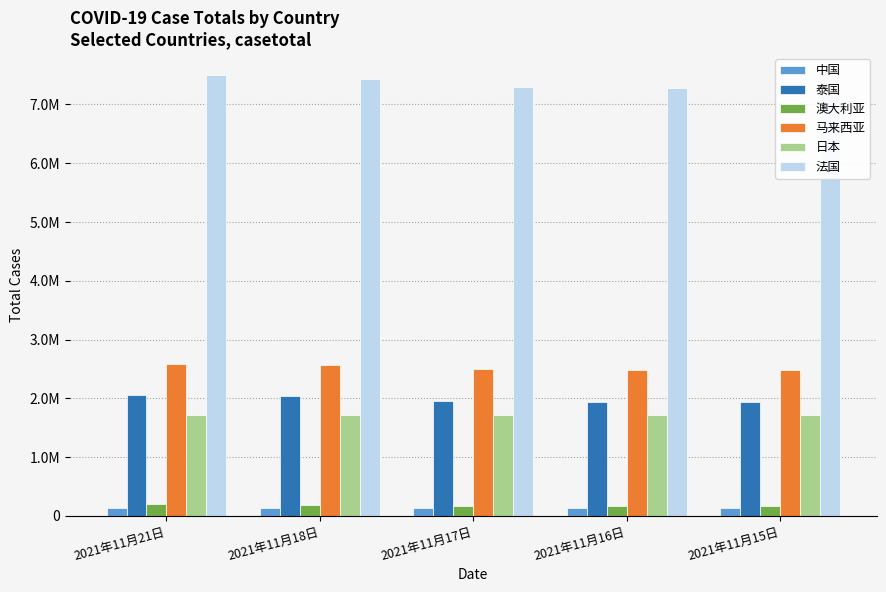

Reading left to right, what are all the values shown in this chart?

中国: 127463	127374	127260	127199	127104
泰国: 2057575	2044125	1951572	1943424	1935442
澳大利亚: 198442	194118	177393	175813	174276
马来西亚: 2581747	2563153	2492343	2486630	2481339
日本: 1725715	1725300	1724480	1724238	1724097
法国: 7497912	7433575	7292273	7282876	7272593